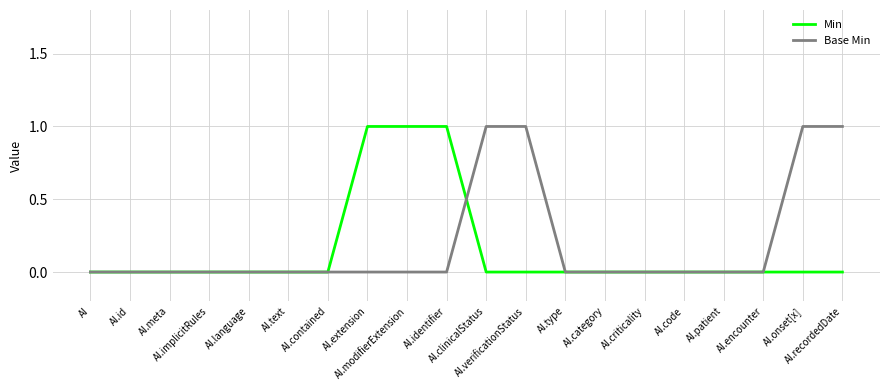

Count the Min values in the range 0 to 1.

20